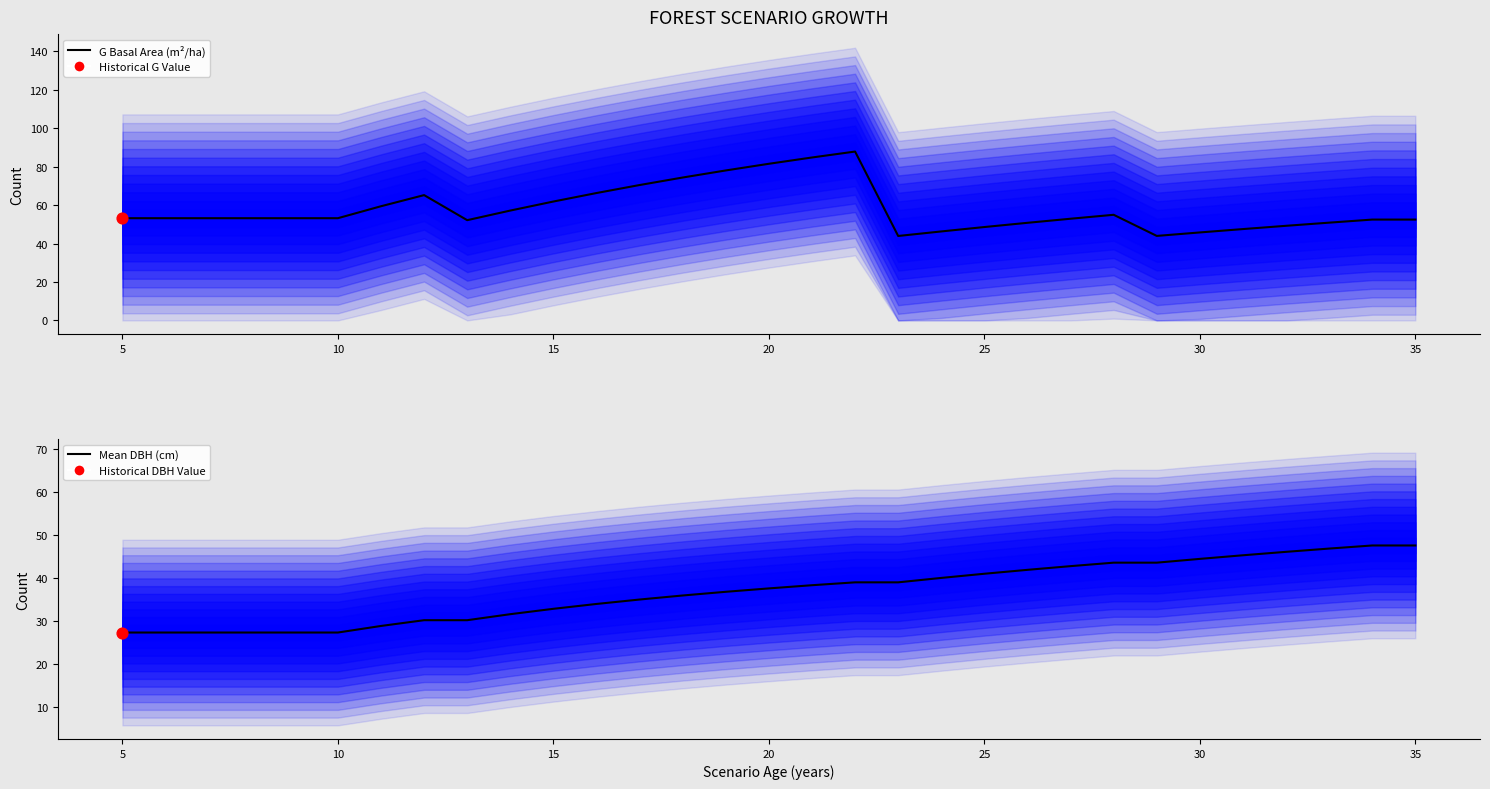

Is the value of dbh_medio (cm) at 0 greater than the value of G (Basal Area m²/ha) at 21?

No